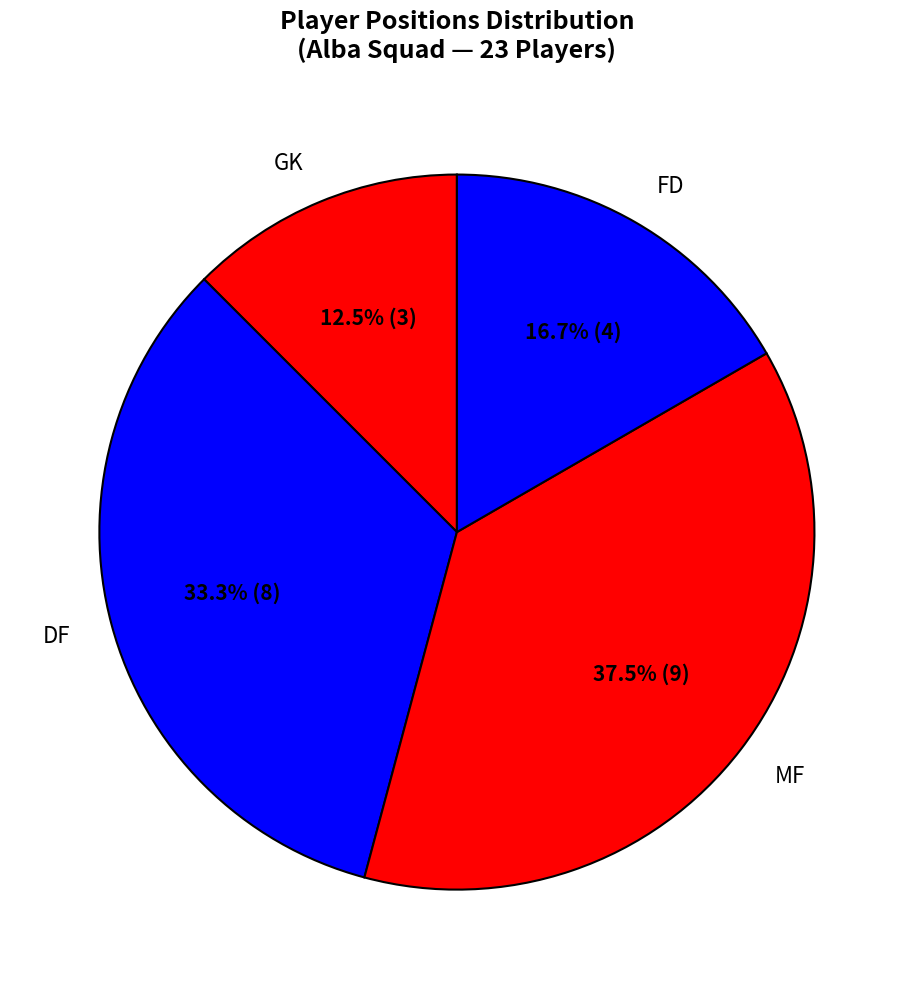

To the nearest percent, what is the average slice percentage?

25%